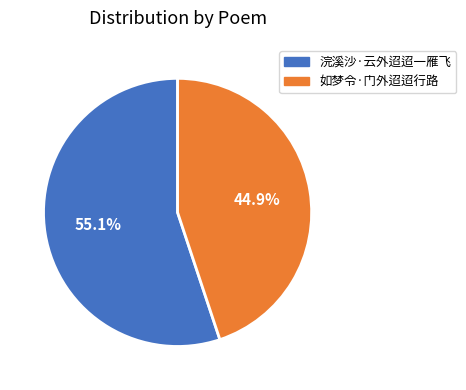

To the nearest percent, what portion does 如梦令·门外迢迢行路 represent?

45%